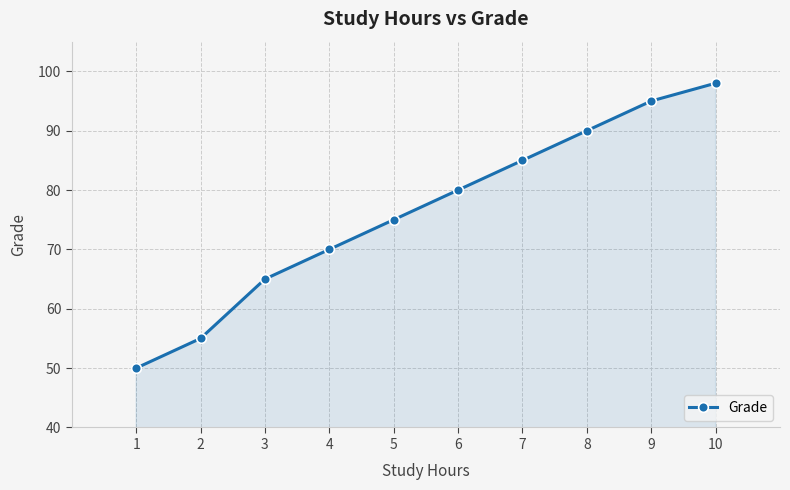

How many lines are shown in the chart?

1